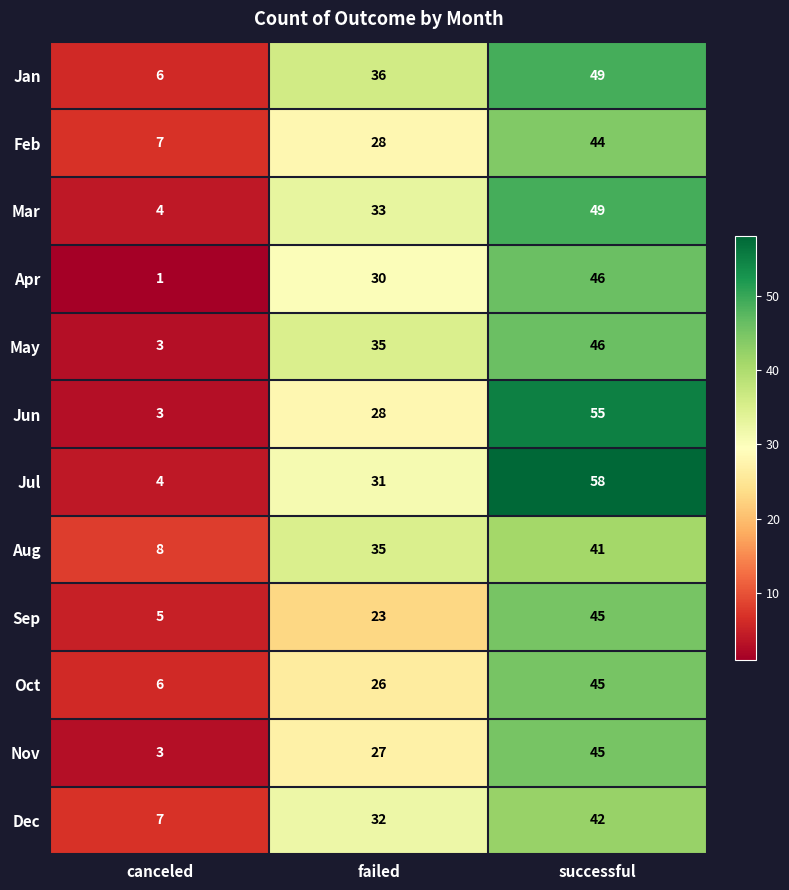

Which label corresponds to the smallest value in the chart?

canceled